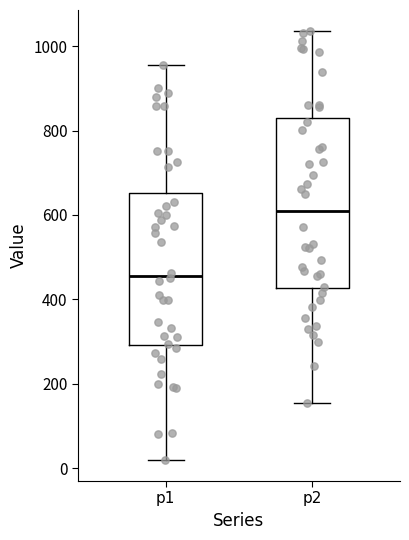

Reading left to right, read every box against the y-axis: the position of its median line, the range the box covers, and the ends of its whiskers. The values are not printed on the chart, so give them approximately, as read against the axis.

p1: median 460, box 300 to 660, whiskers 20 to 960
p2: median 620, box 420 to 820, whiskers 160 to 1040